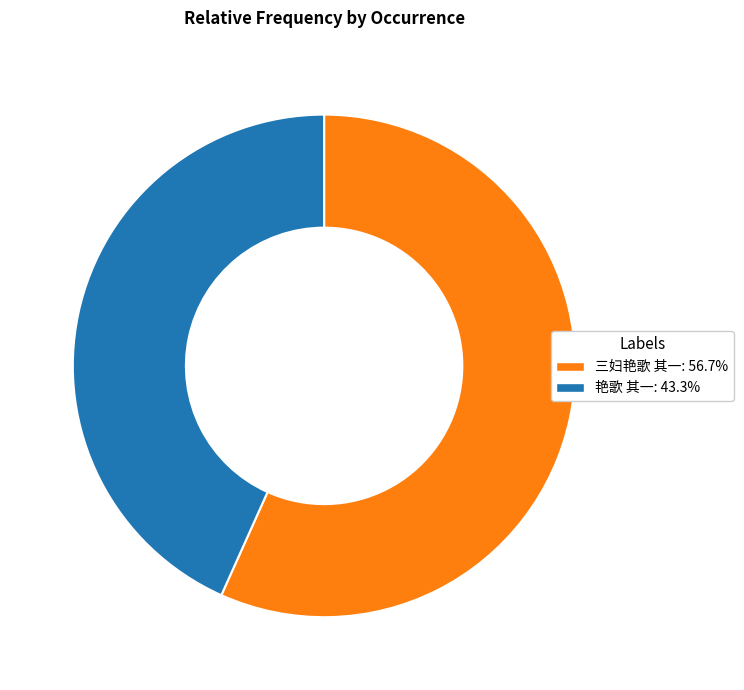

Is there a majority slice in this chart?

Yes